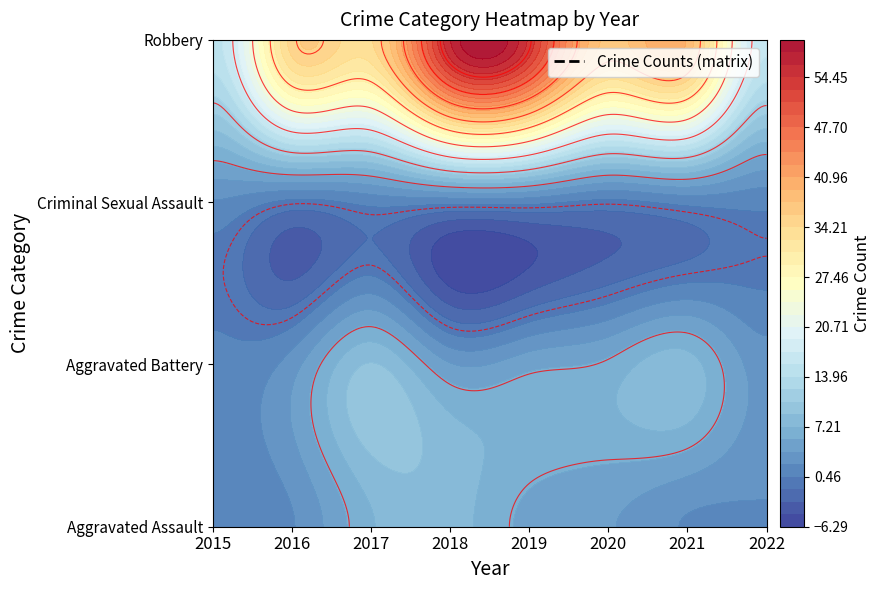

What is the highest value of the Criminal Sexual Assault series?

2